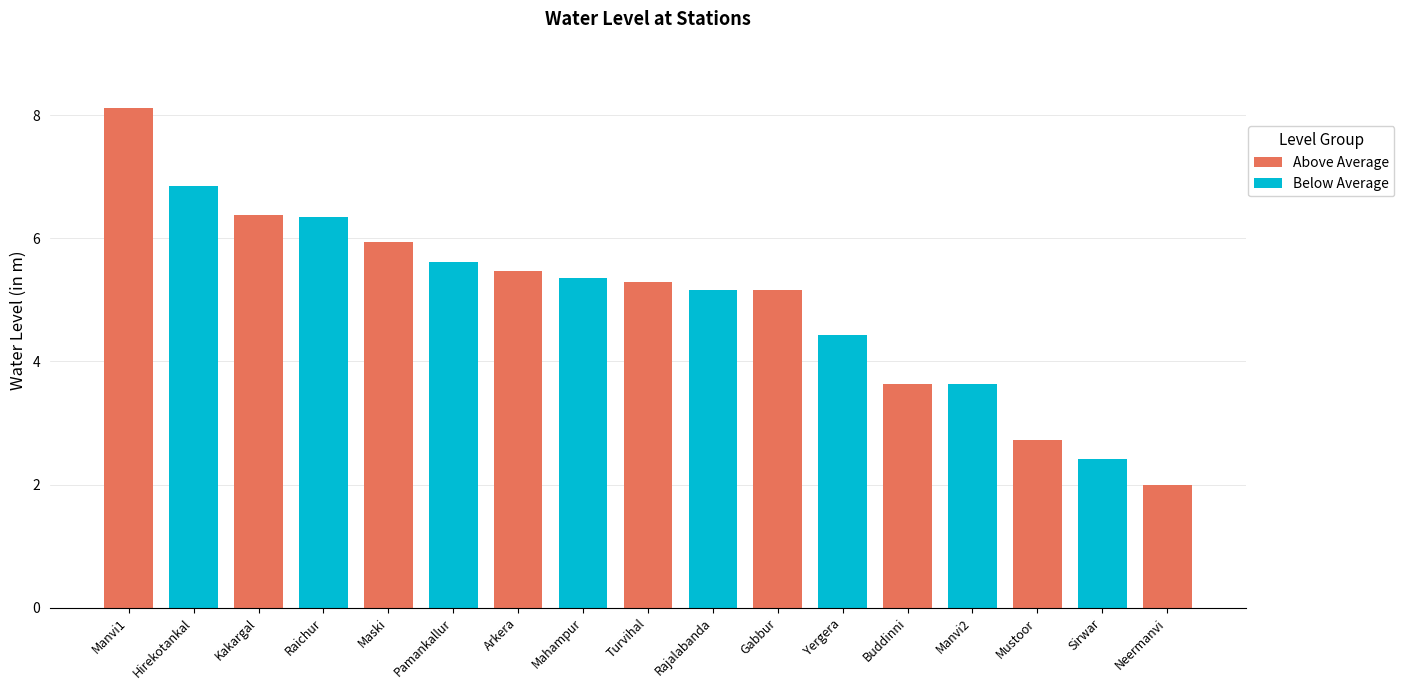

At which category does the chart reach its peak across all series?

Manvi1